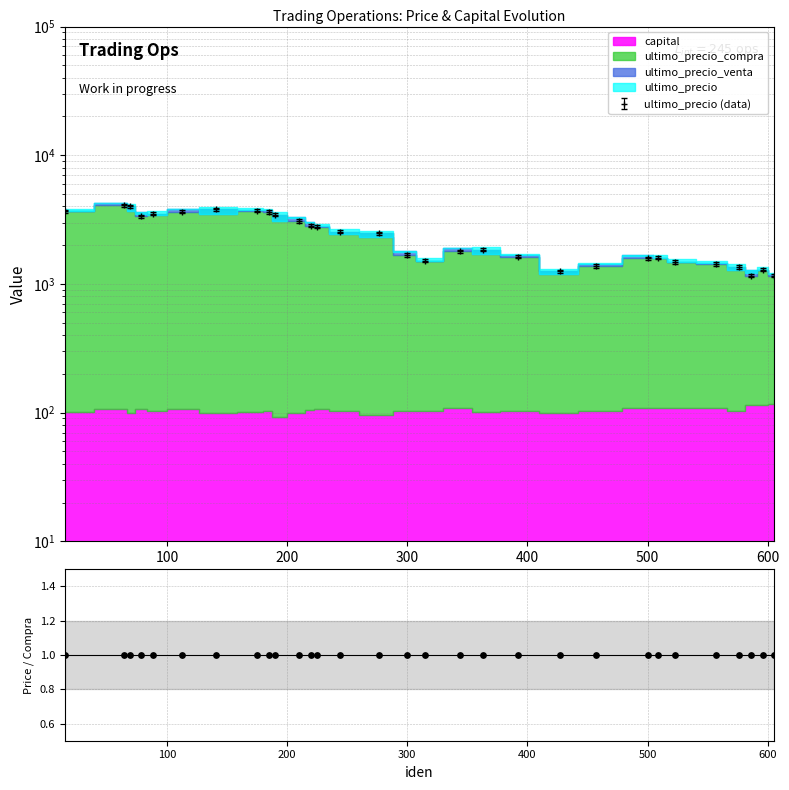

Which series has the largest Y range (max minus min)?

ultimo_precio